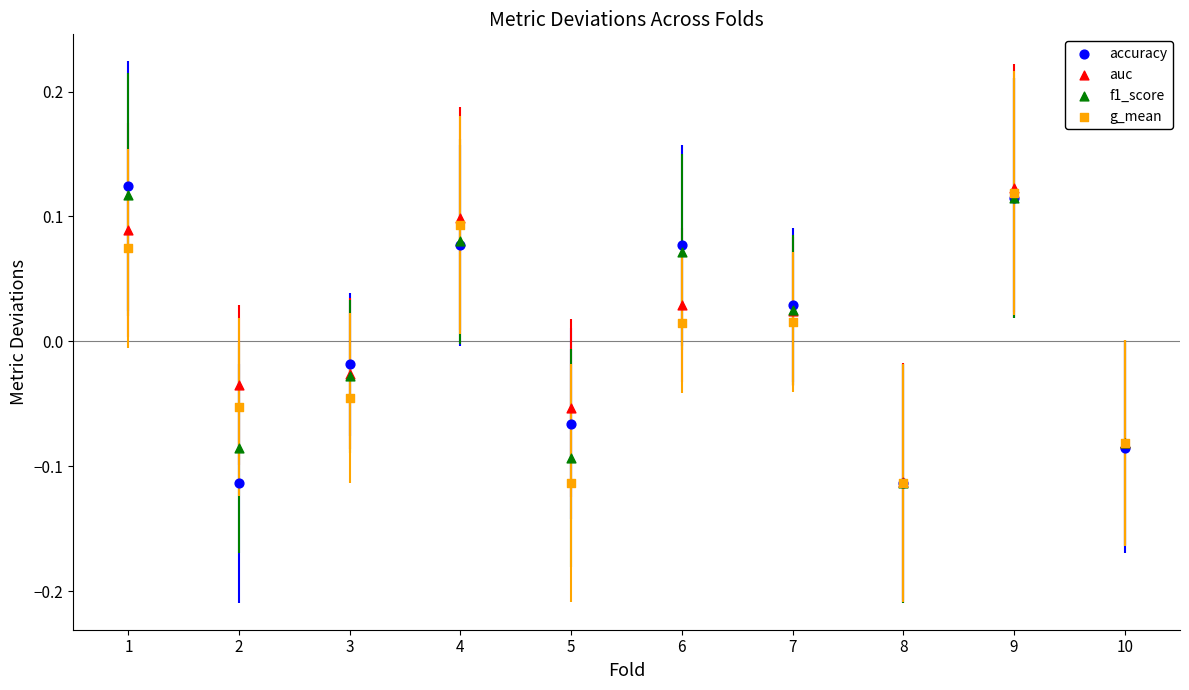

Which series reaches the minimum Y coordinate?

accuracy